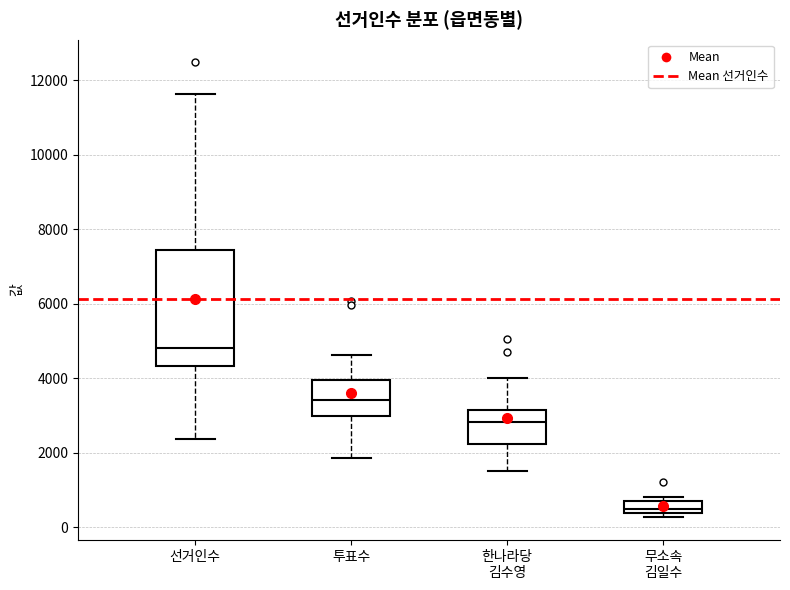

Where does the upper whisker of the box for 투표수 end on the y-axis? The values are not printed on the chart, so give them approximately, as read against the axis.

4600